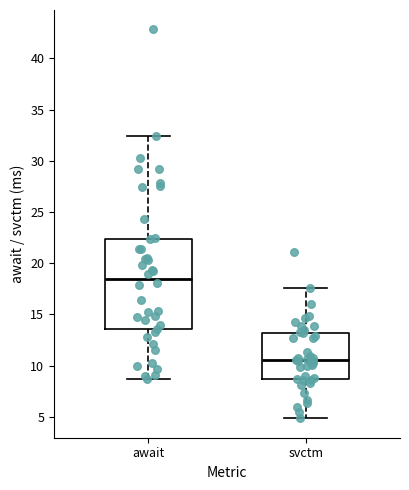

Reading left to right, read every box against the y-axis: the position of its median line, the range the box covers, and the ends of its whiskers. The values are not printed on the chart, so give them approximately, as read against the axis.

await: median 18.5, box 13.5 to 22.5, whiskers 8.5 to 32.5
svctm: median 10.5, box 8.5 to 13.0, whiskers 5.0 to 17.5